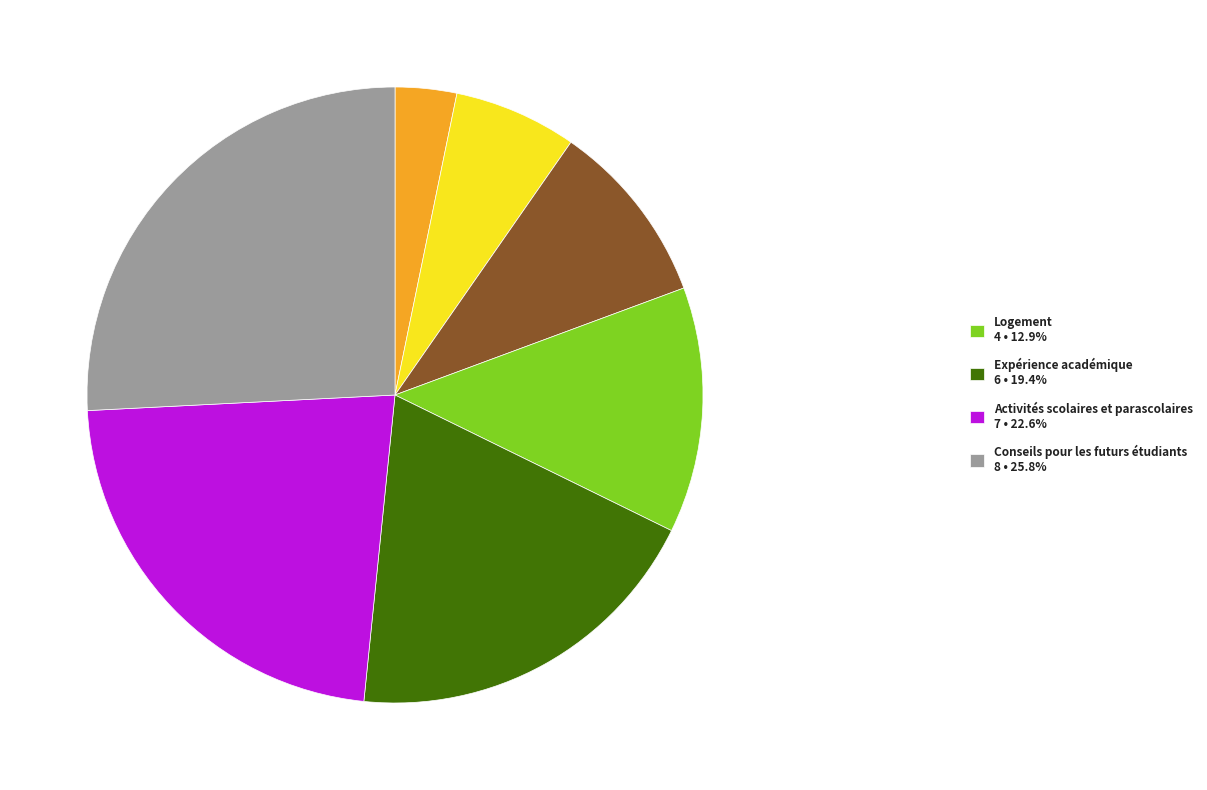

Is there a majority slice in this chart?

No